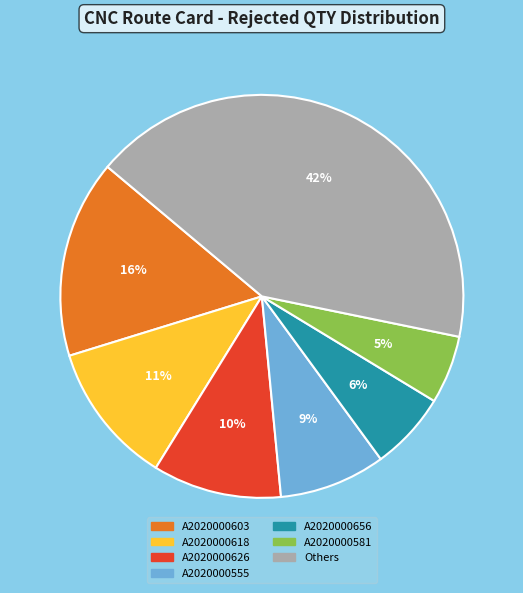

Does A2020000581 account for over 50% of the chart?

No